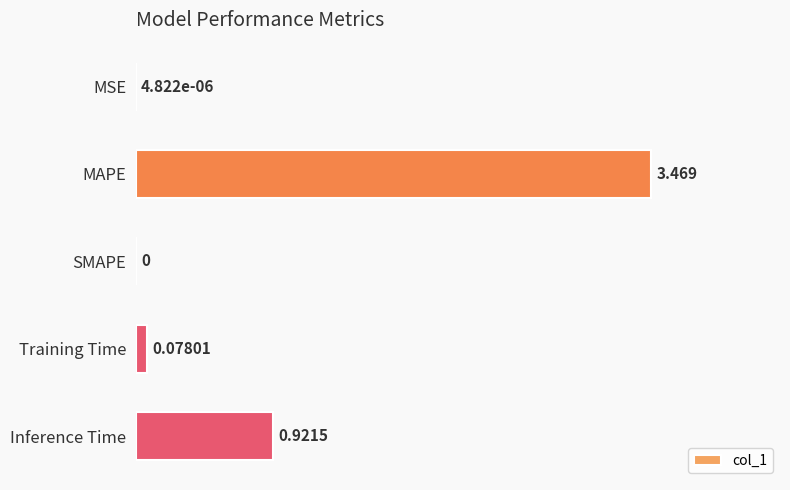

Where is the data nearest to the value 1?

Inference Time